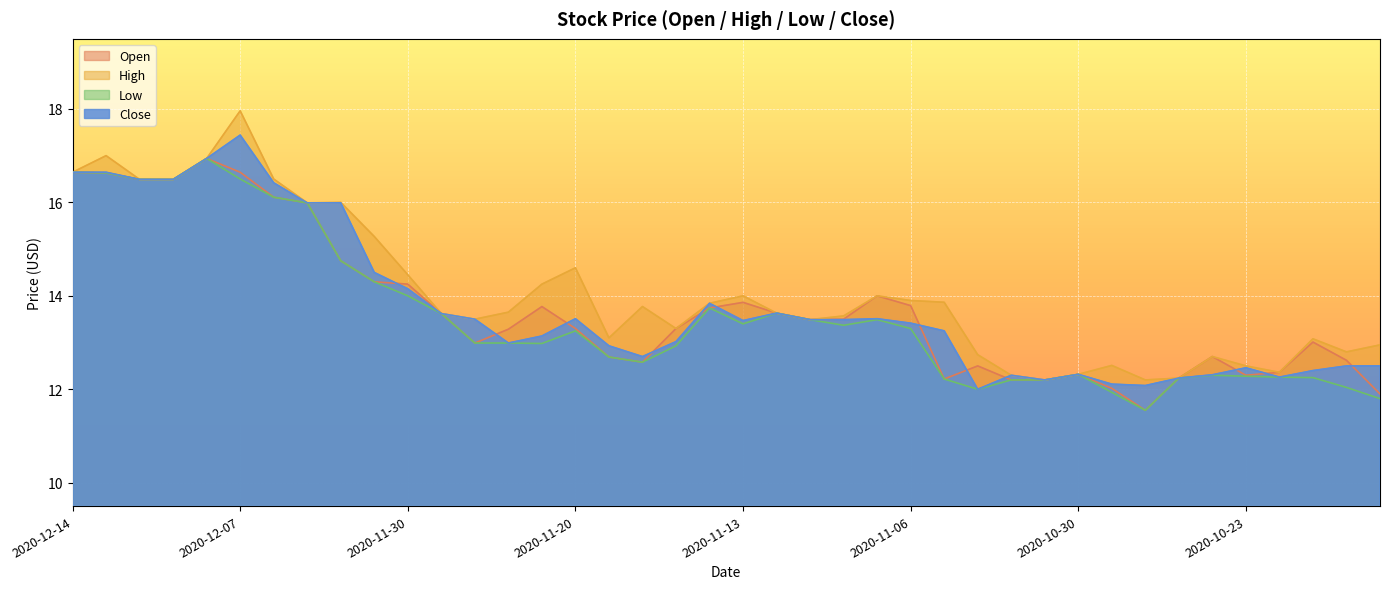

Does the chart display data point markers on the line(s)?

No